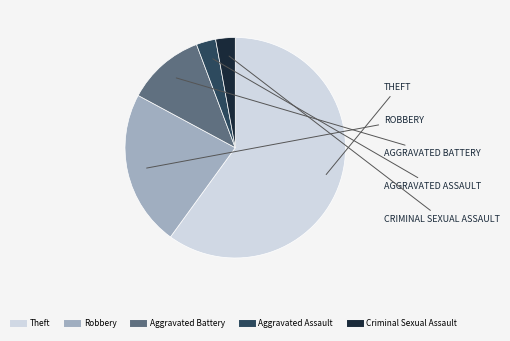

What is the ratio of the value at Theft to the value at Criminal Sexual Assault?

21.0